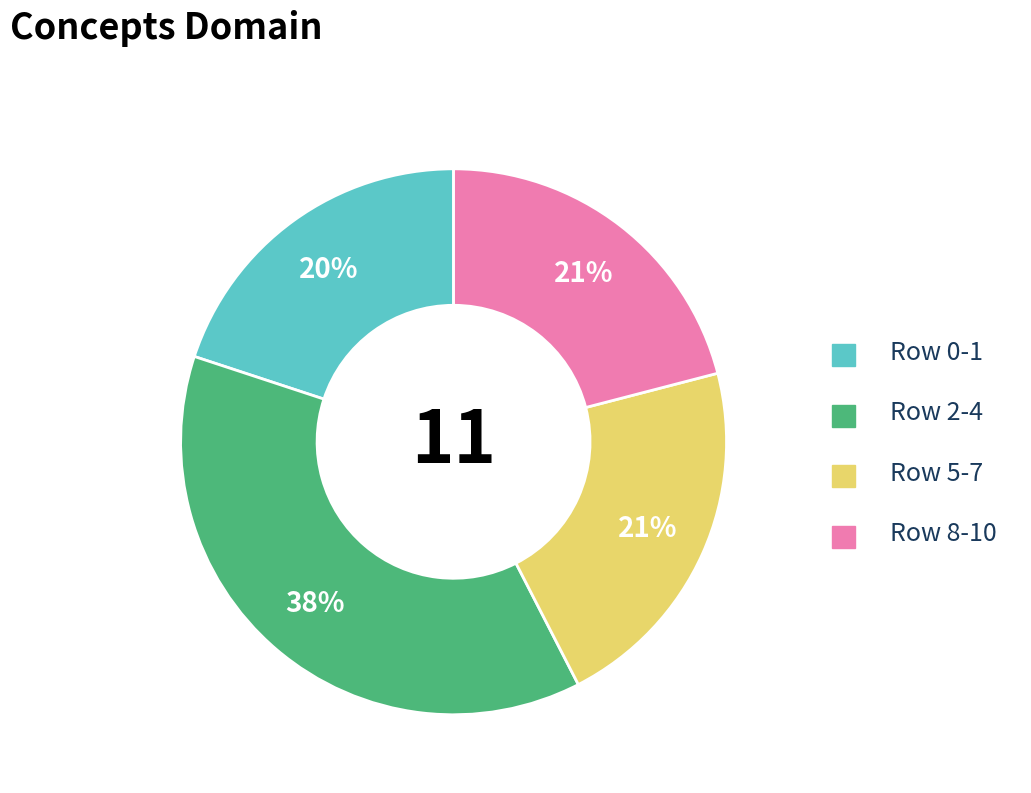

To the nearest percent, what is the difference between the largest and smallest slice percentages?

18%